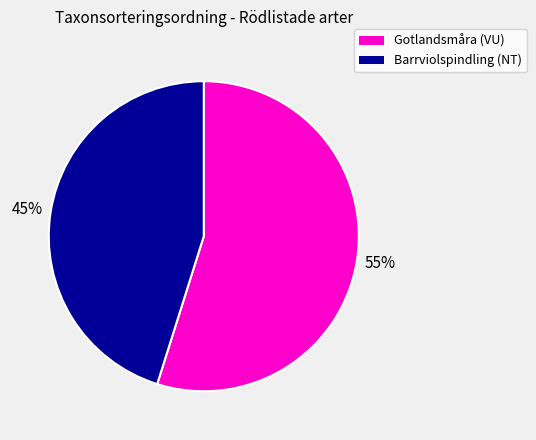

Which slice is the largest?

Gotlandsmåra (VU)